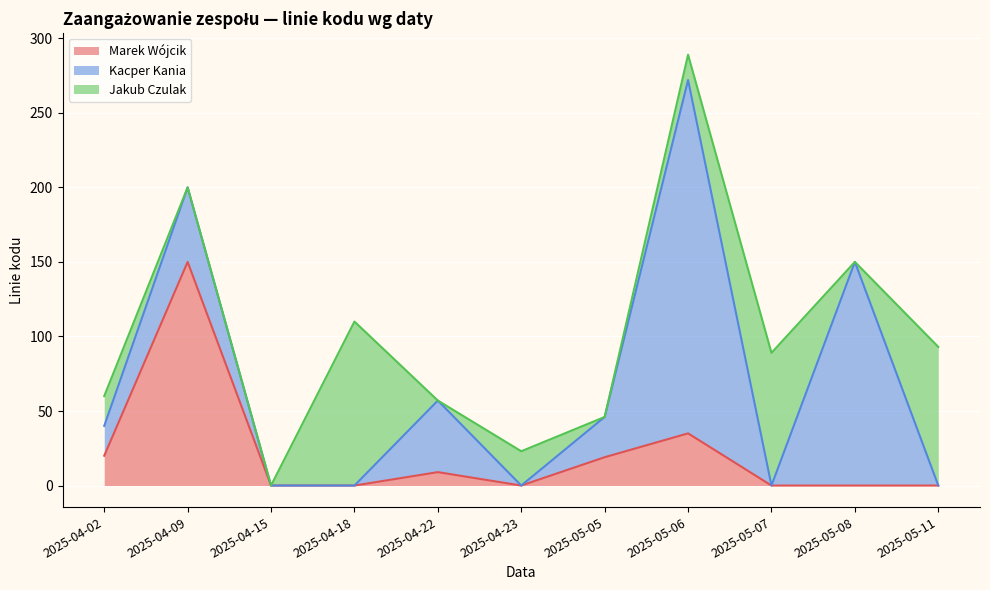

Which series ends up on top after the final intersection of Jakub Czulak and Kacper Kania?

Jakub Czulak